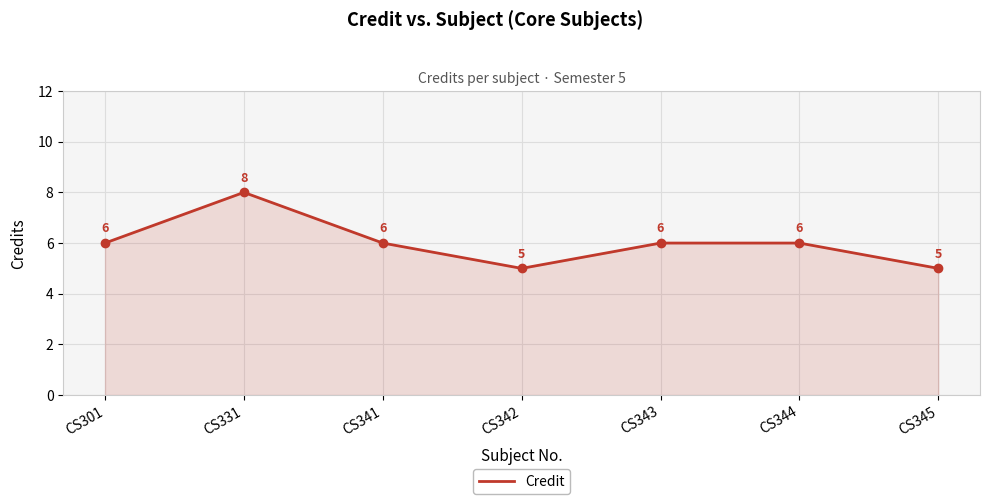

What is the greatest value displayed?

8